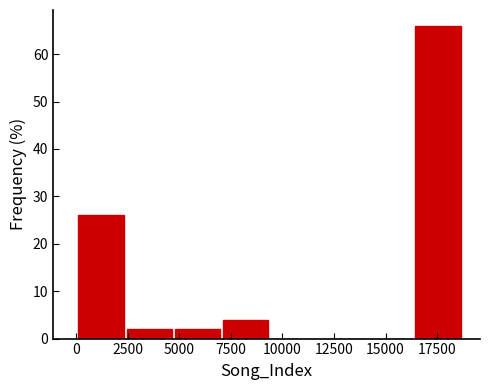

Reading left to right, list every bar in this chart as the range it spans on the x-axis followed by its height. Neither the bar edges nor the heights are printed on the chart, so give them approximately, as read against the axes.

0 to 2500: 26
2500 to 4500: 2
4500 to 7000: 2
7000 to 9500: 4
9500 to 11500: 0
11500 to 14000: 0
14000 to 16500: 0
16500 to 18500: 66